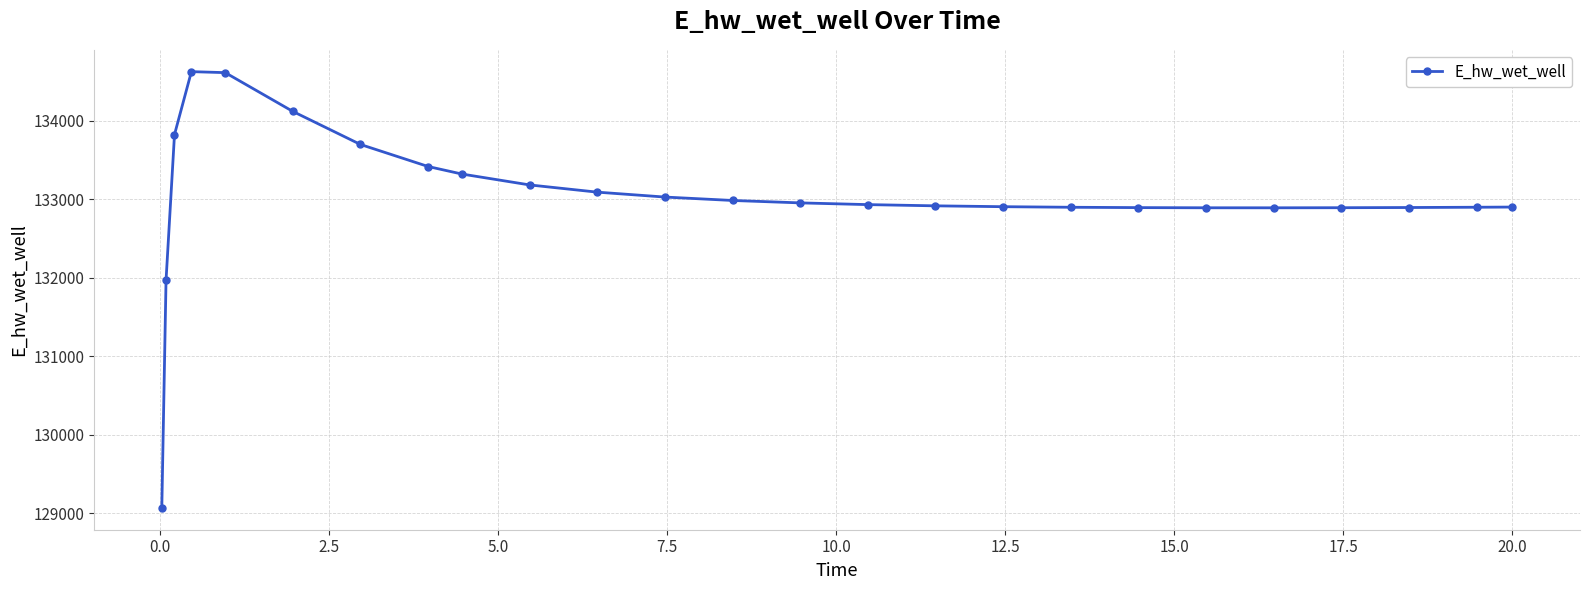

What is the sum of all values?

3325874.5